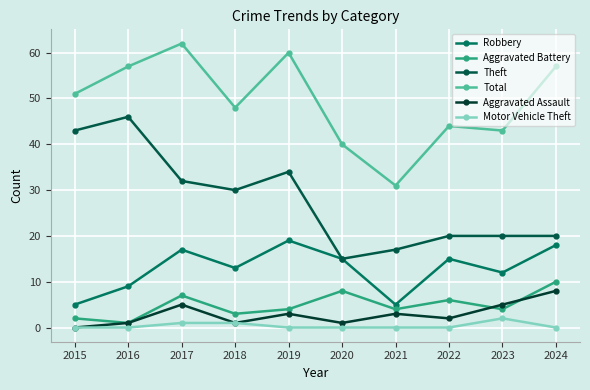

True or false: Motor Vehicle Theft and Aggravated Battery cross at least once.

False